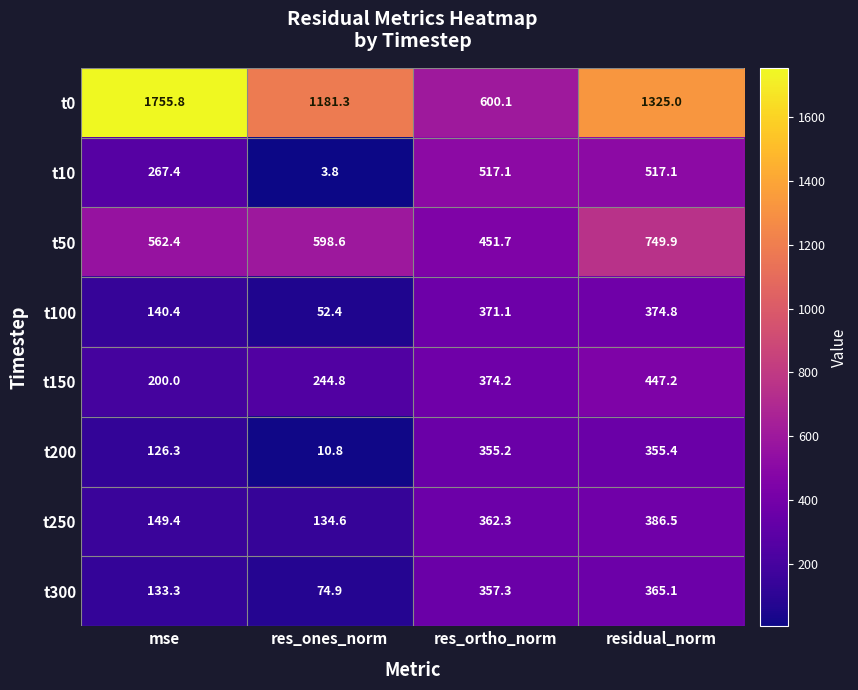

Count the number of categories in the chart.

4